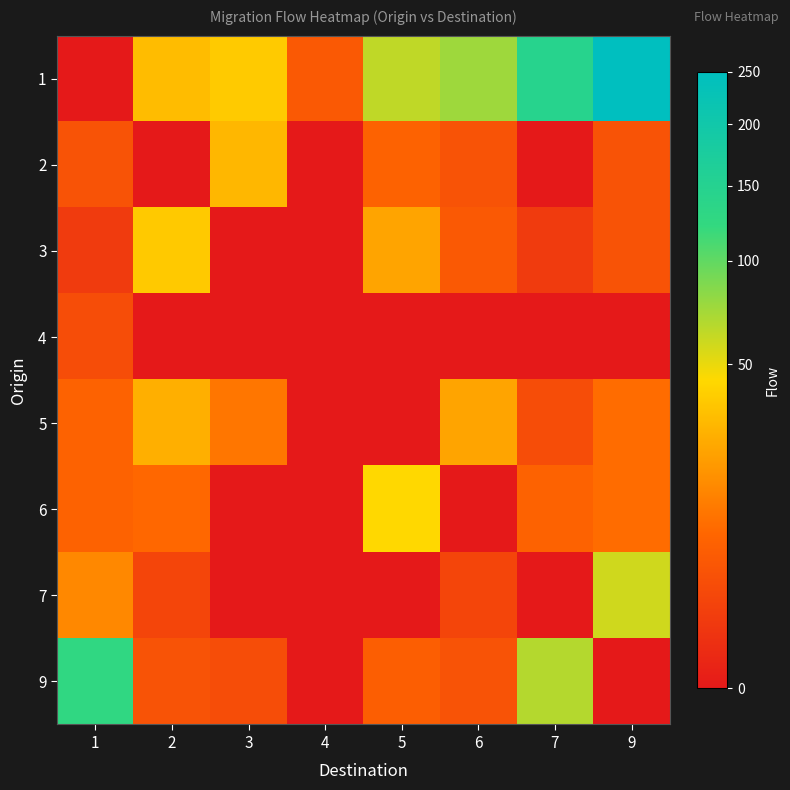

Count the number of data series in this chart.

8